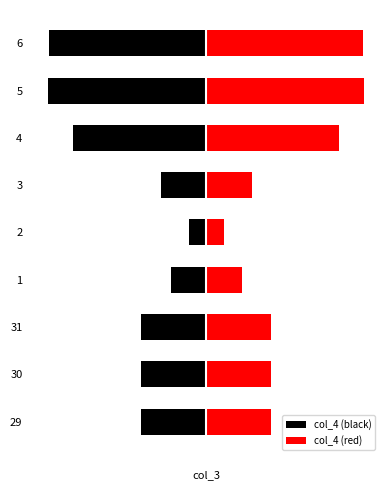

How many groups of bars are there?

9